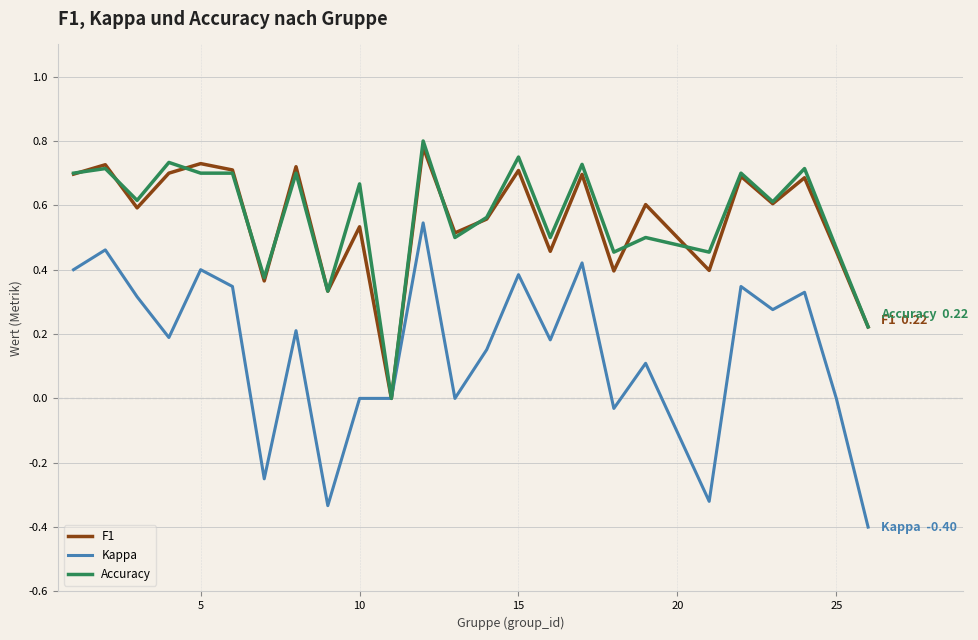

How many distinct data groups are displayed?

3